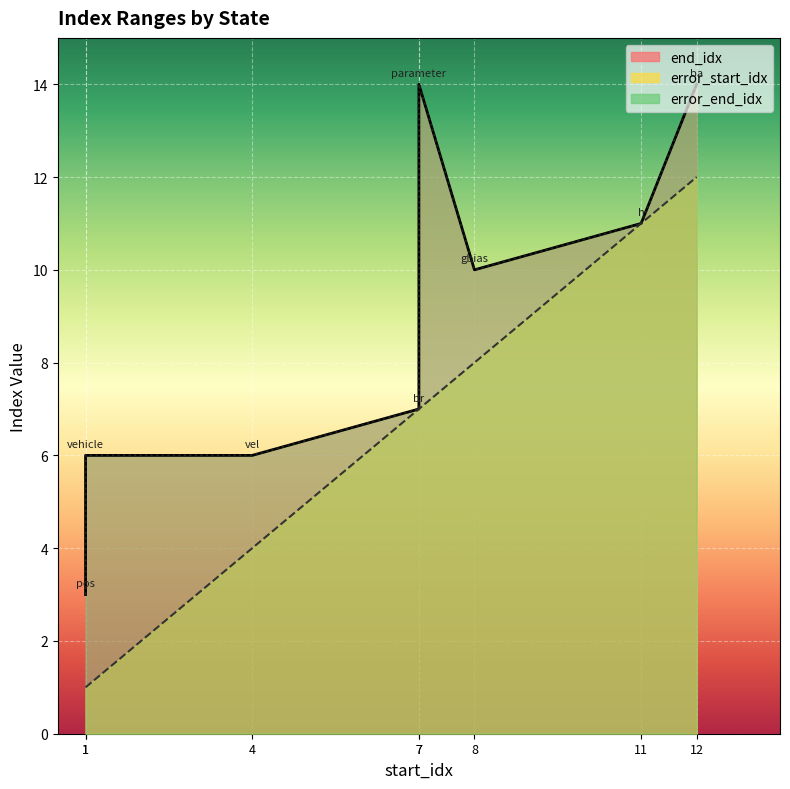

Reading left to right, what are all the values shown in this chart?

end_idx: pos=3	vel=6	br=7	gbias=10	h=11	ba=14	vehicle=6	parameter=14
error_start_idx: pos=1	vel=4	br=7	gbias=8	h=11	ba=12	vehicle=1	parameter=7
error_end_idx: pos=3	vel=6	br=7	gbias=10	h=11	ba=14	vehicle=6	parameter=14